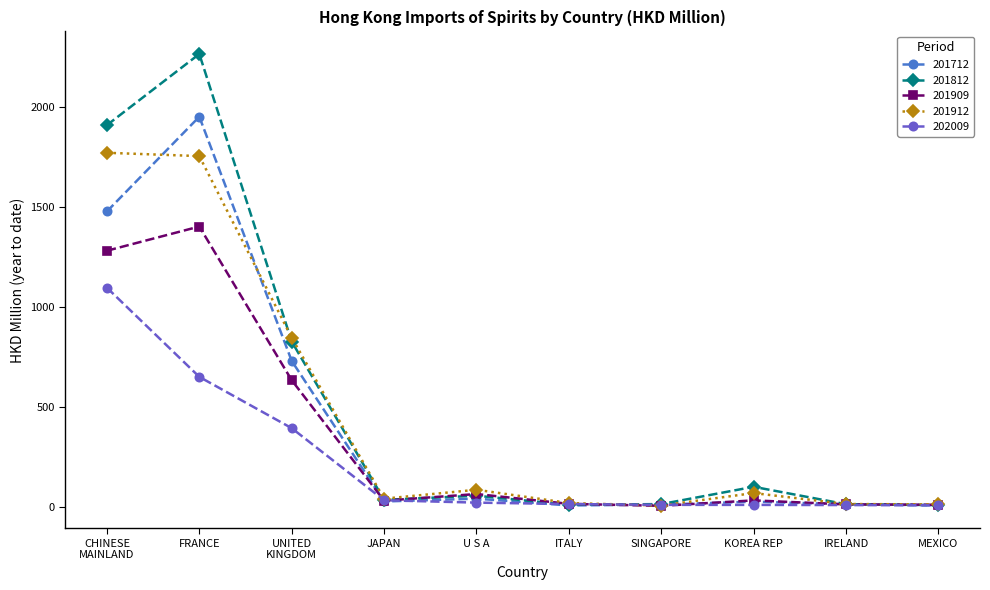

What is the maximum value for 201812?

2262.7